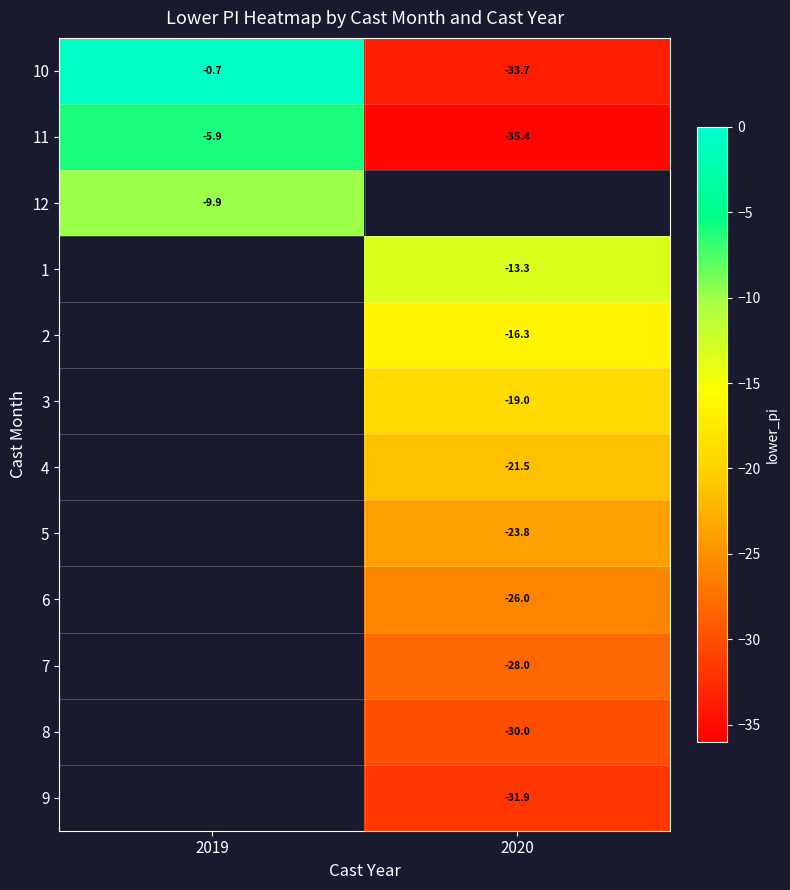

Is the value of 6 at 2020 greater than the value of 11 at 2020?

Yes